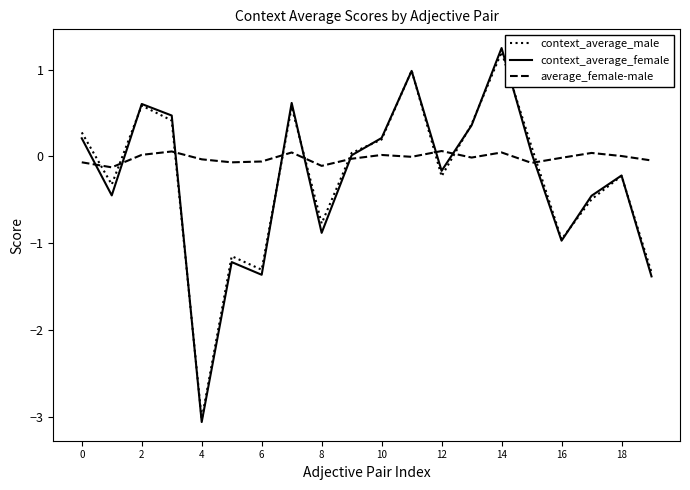

After their last crossing, which series has the higher values: context_average_male or average_female-male?

average_female-male